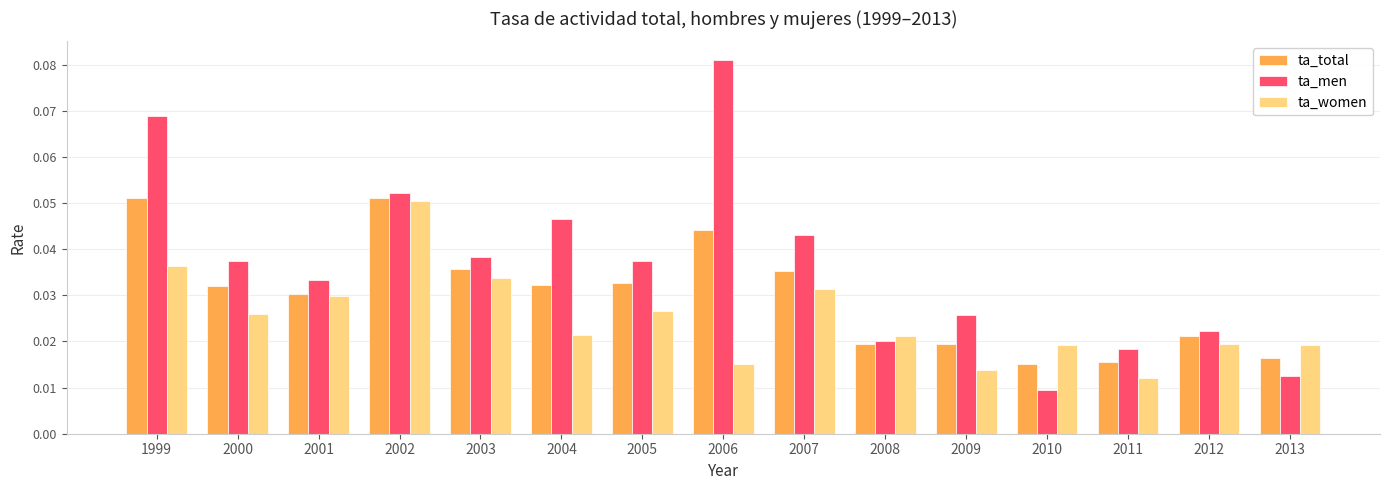

Rank the series by their average value, from lowest to highest.

ta_women, ta_total, ta_men